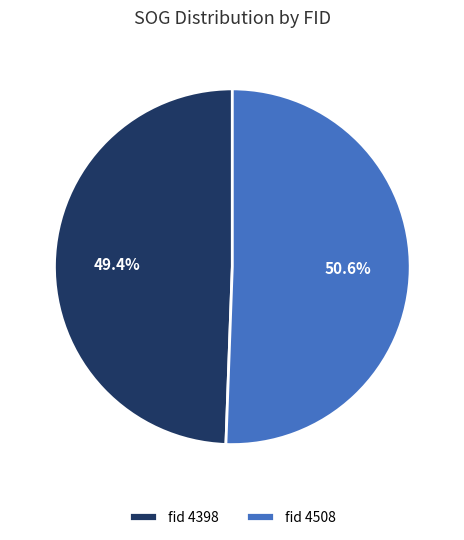

Does fid 4398 represent more than half of the total?

No